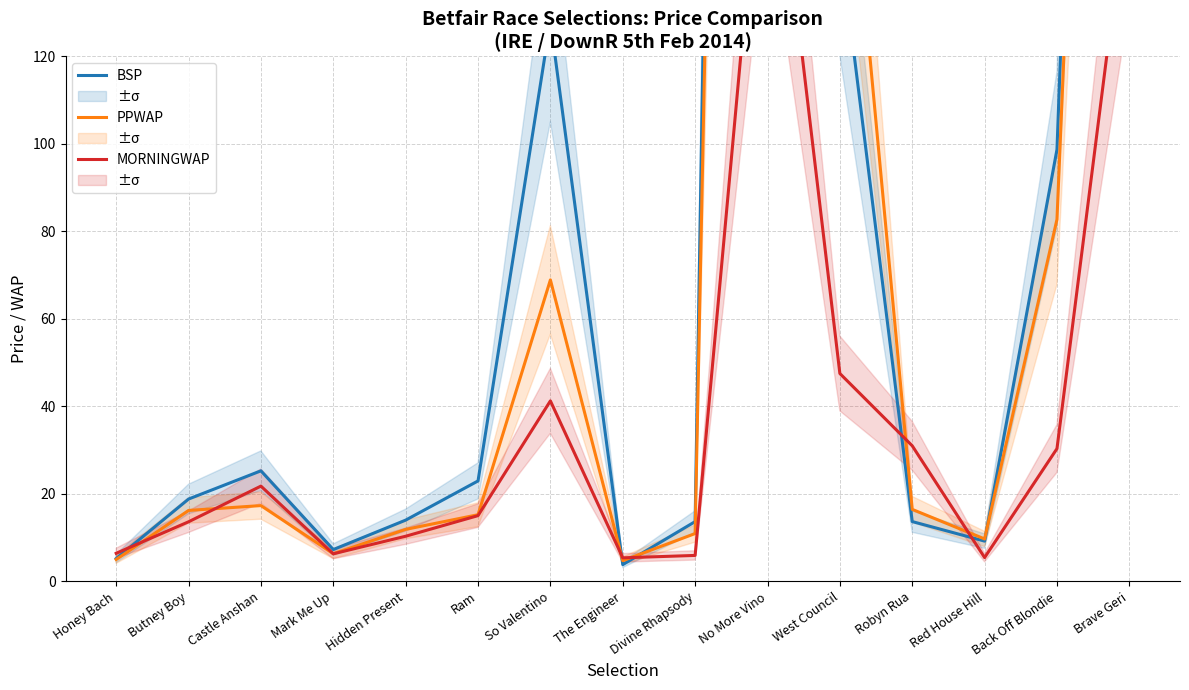

Which category has the lowest value in the MORNINGWAP series?

The Engineer